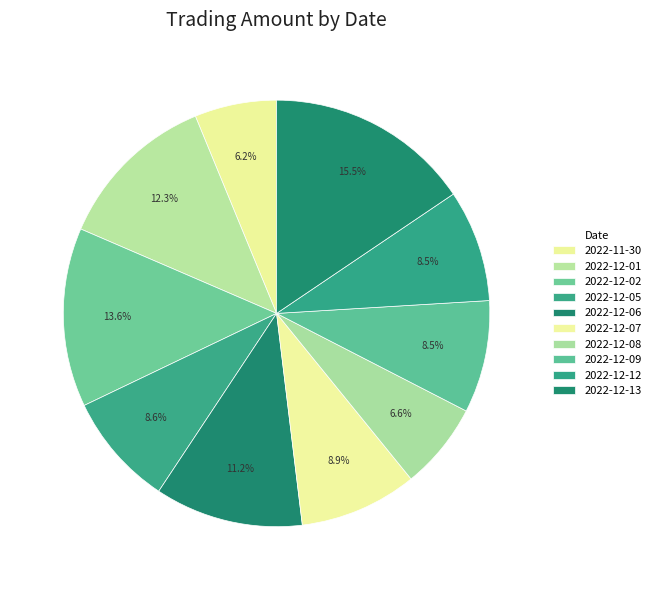

Does any single category account for the majority?

No